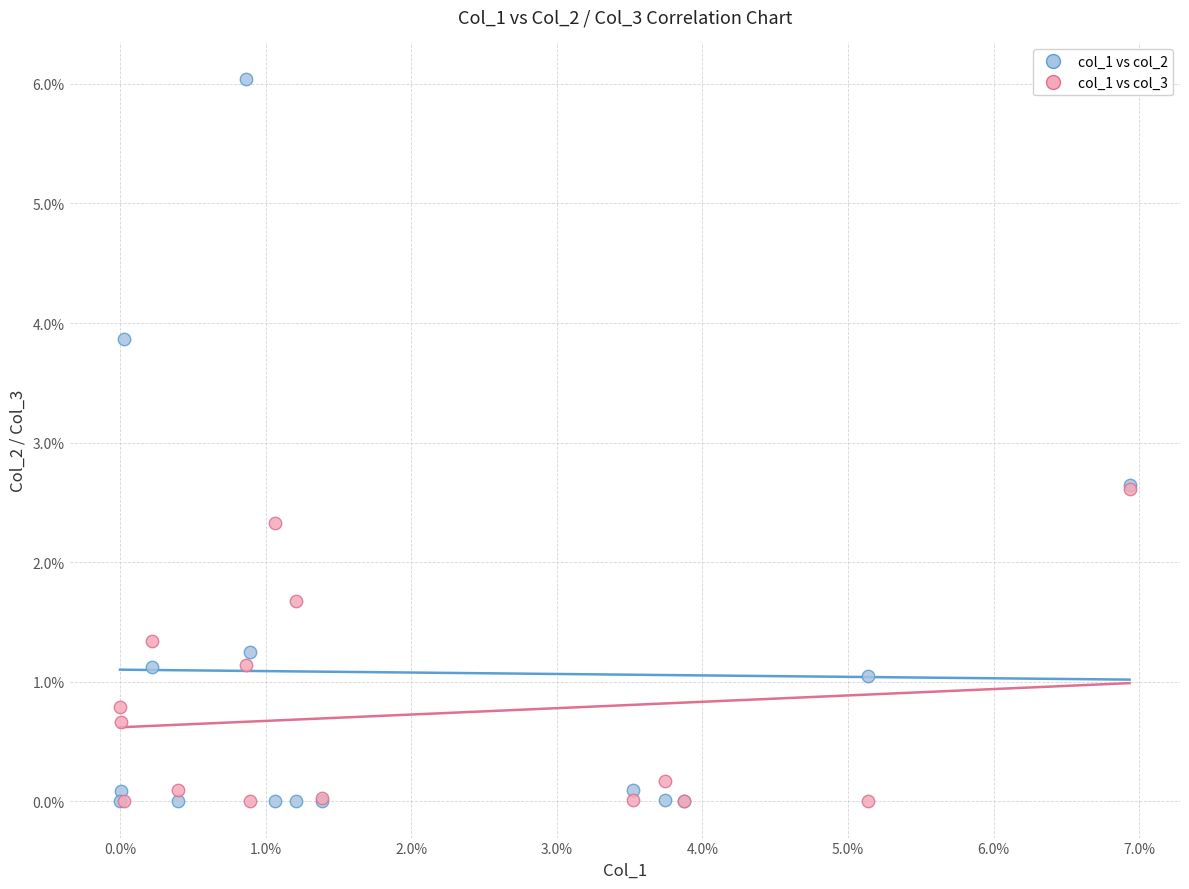

Which series has the largest Y range (max minus min)?

col_1 vs col_2